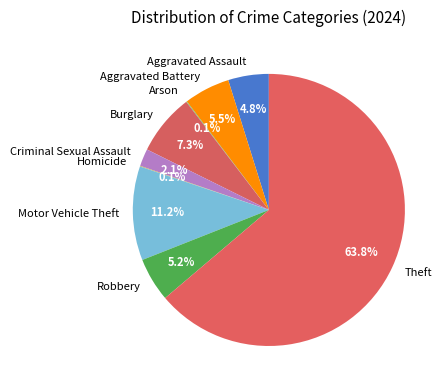

The Robbery slice represents 1% of the pie. True or false?

False